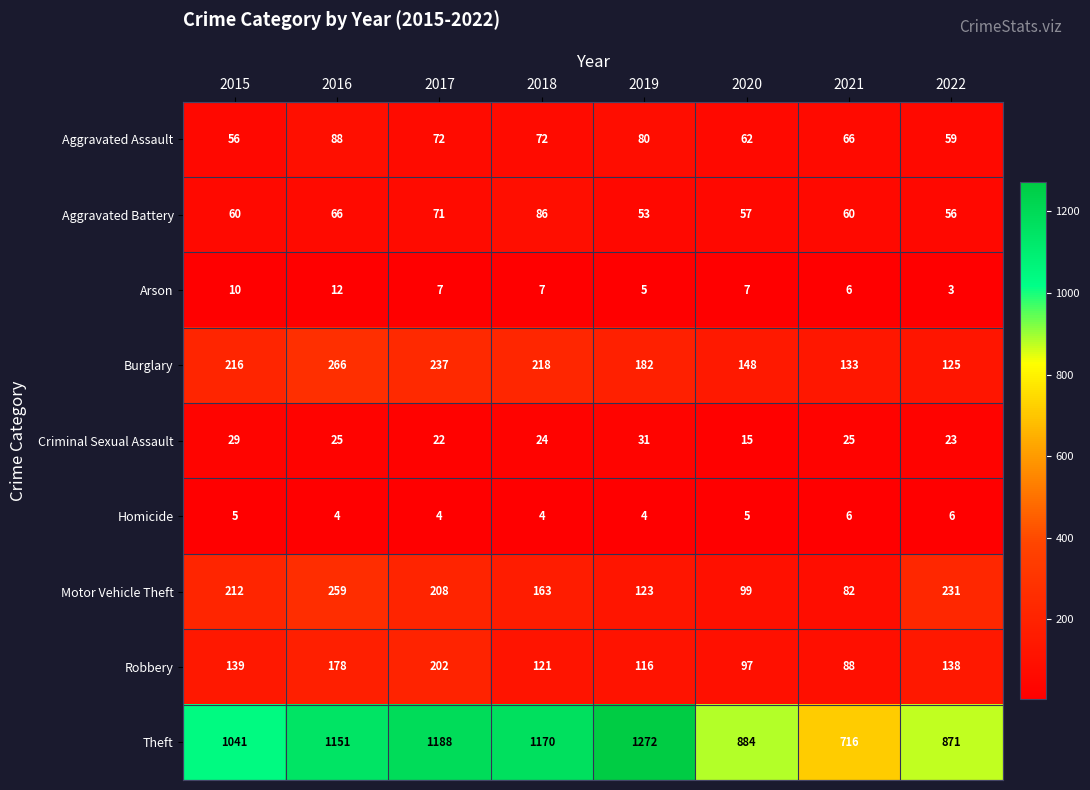

At 2017, list the series in order from smallest to largest.

Homicide, Arson, Criminal Sexual Assault, Aggravated Battery, Aggravated Assault, Robbery, Motor Vehicle Theft, Burglary, Theft